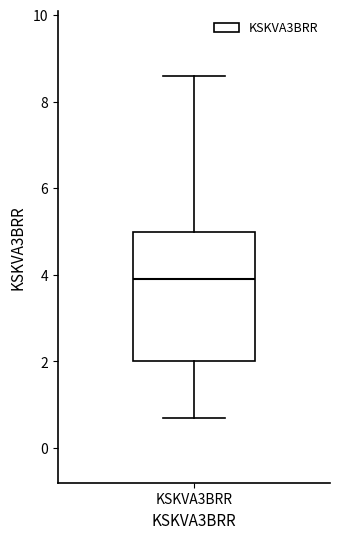

Where does the lower whisker of the box for KSKVA3BRR end on the y-axis? The values are not printed on the chart, so give them approximately, as read against the axis.

0.8